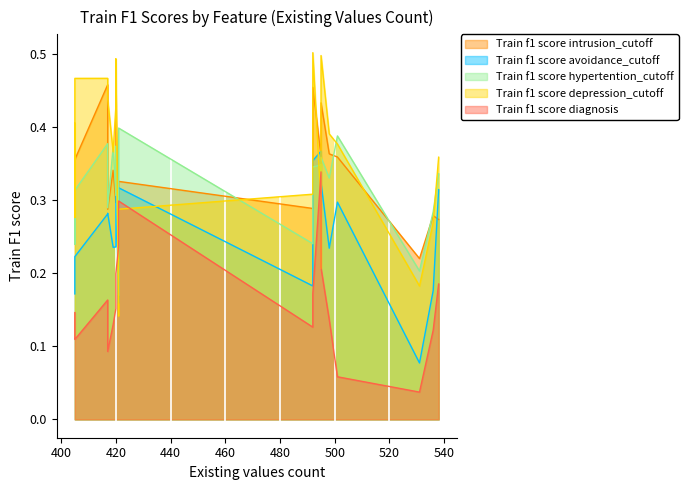

What is the sum of all Train f1 score avoidance_cutoff values?

5.1